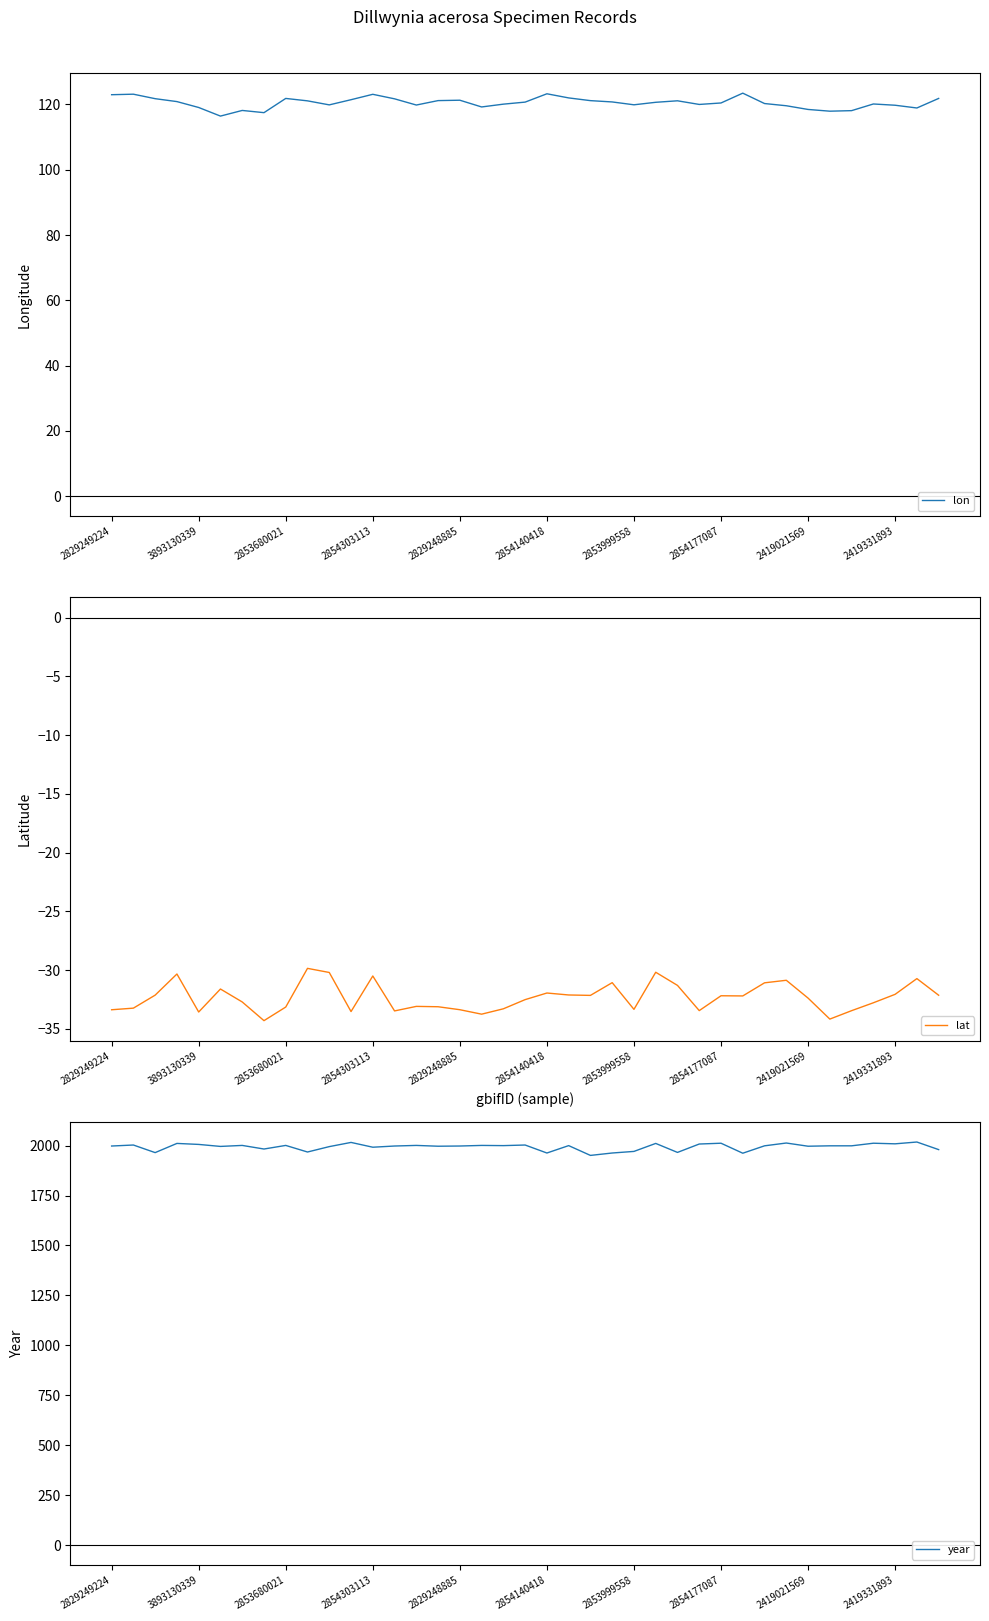

What is the maximum value shown in the chart?

2018.0